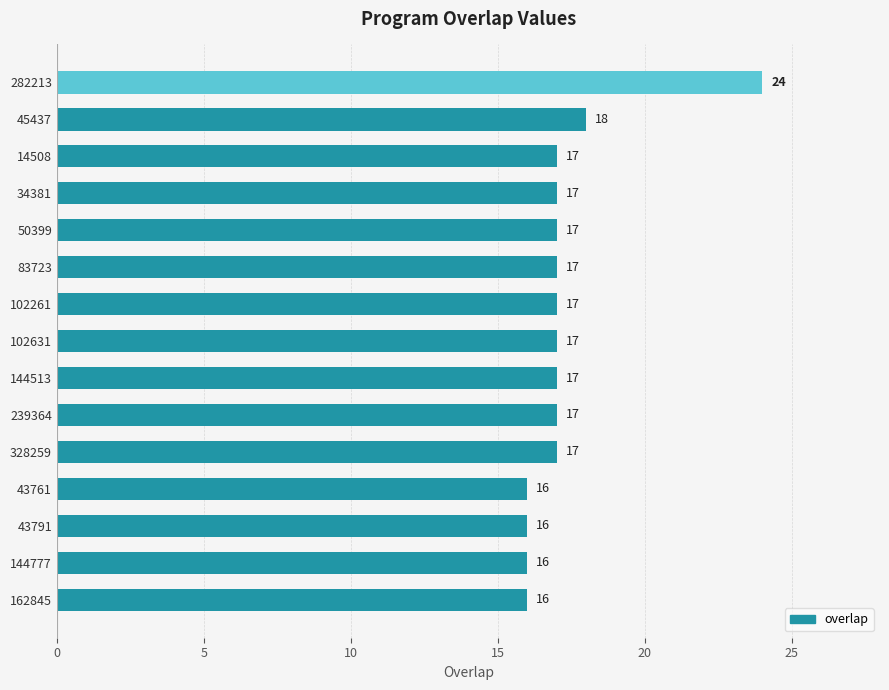

What is the smallest value displayed?

16